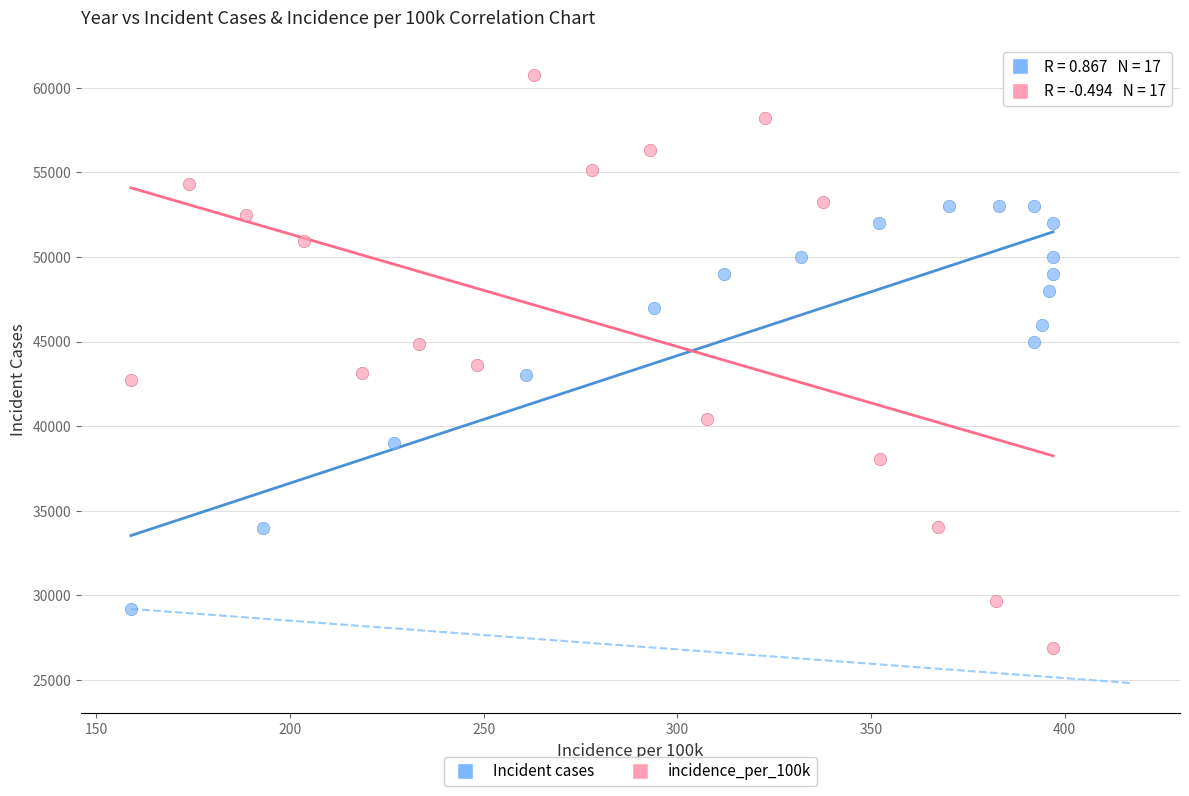

Which series contains the highest Y value?

incidence_per_100k